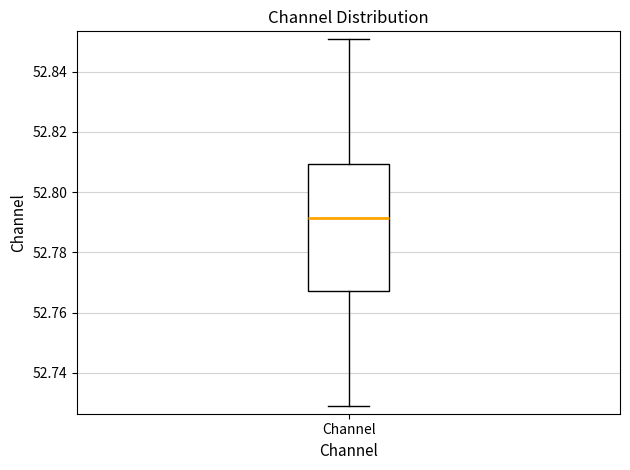

Transcribe this box plot: give where the median line is, the range the box spans, and where the two whiskers end, as read against the y-axis. The values are not printed on the chart, so give them approximately, as read against the axis.

median 52.792, box 52.768 to 52.810, whiskers 52.728 to 52.850